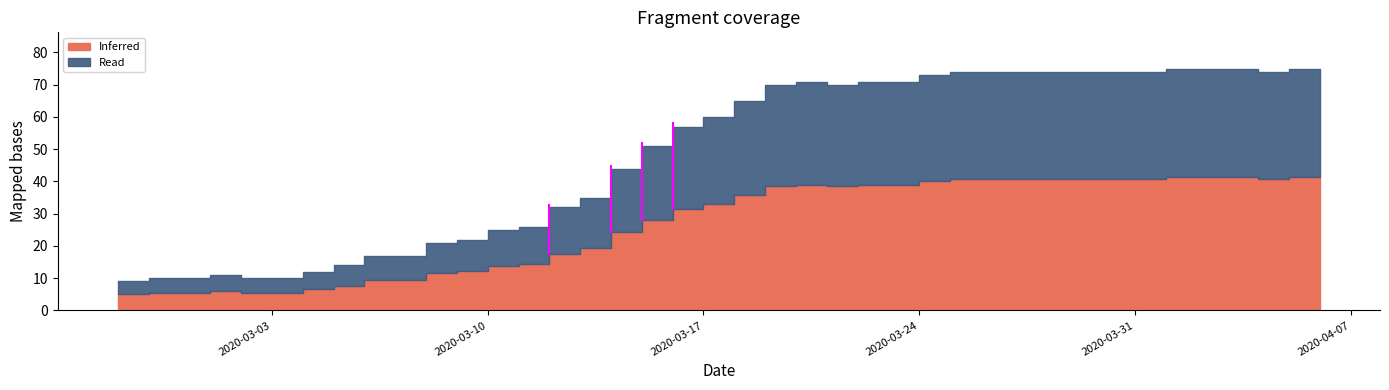

What position from the right is 2020-03-27?

11